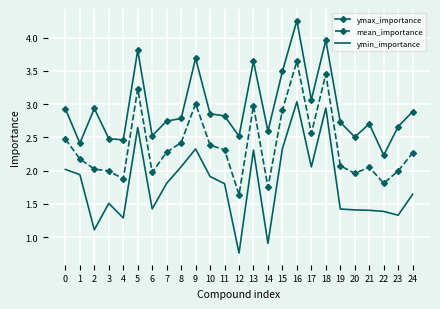

What are all the series names shown in the legend?

ymax_importance, mean_importance, ymin_importance